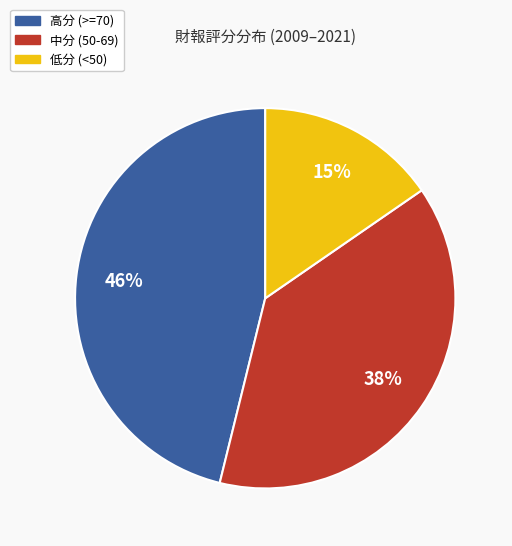

To the nearest percent, what is the difference between the largest and smallest slice percentages?

31%